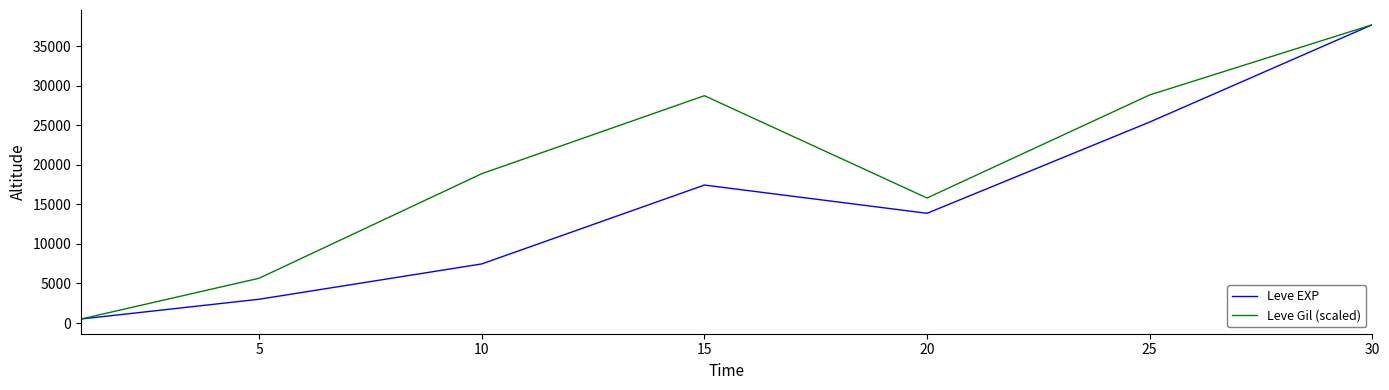

Which series has the largest total across all categories?

Leve Gil (scaled)